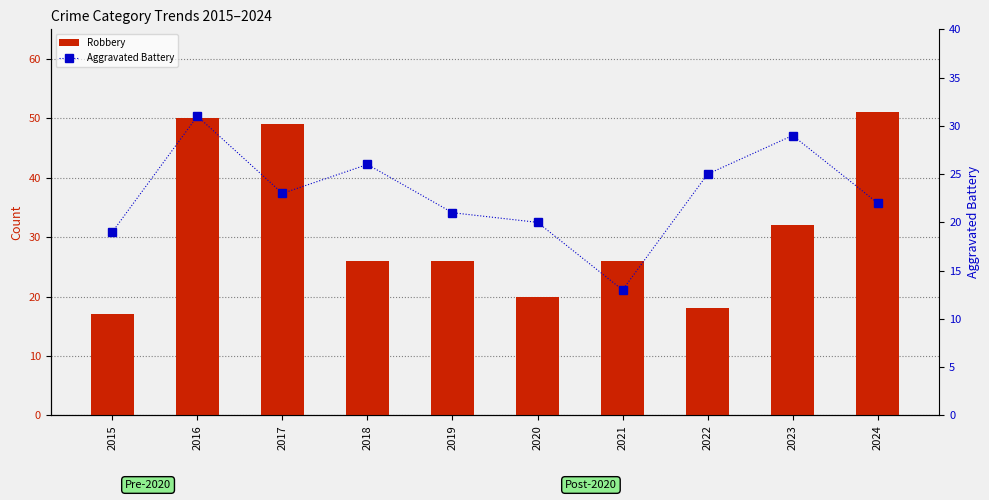

Where is Robbery nearest to the value 34?

2023